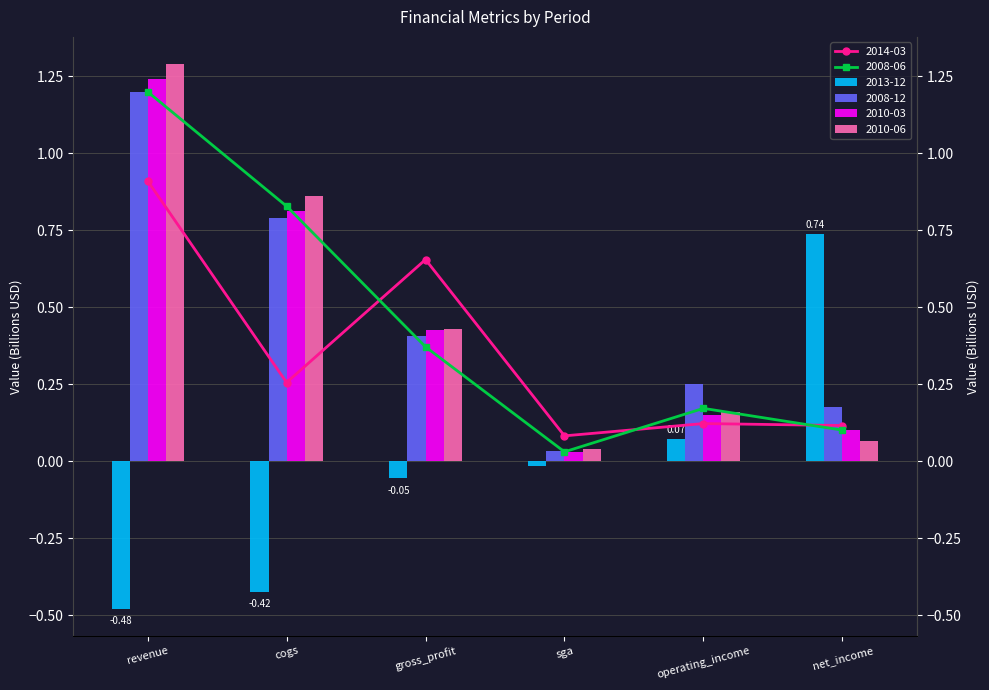

What are all the series names shown in the legend?

2013-12, 2008-12, 2010-03, 2010-06, 2014-03, 2008-06